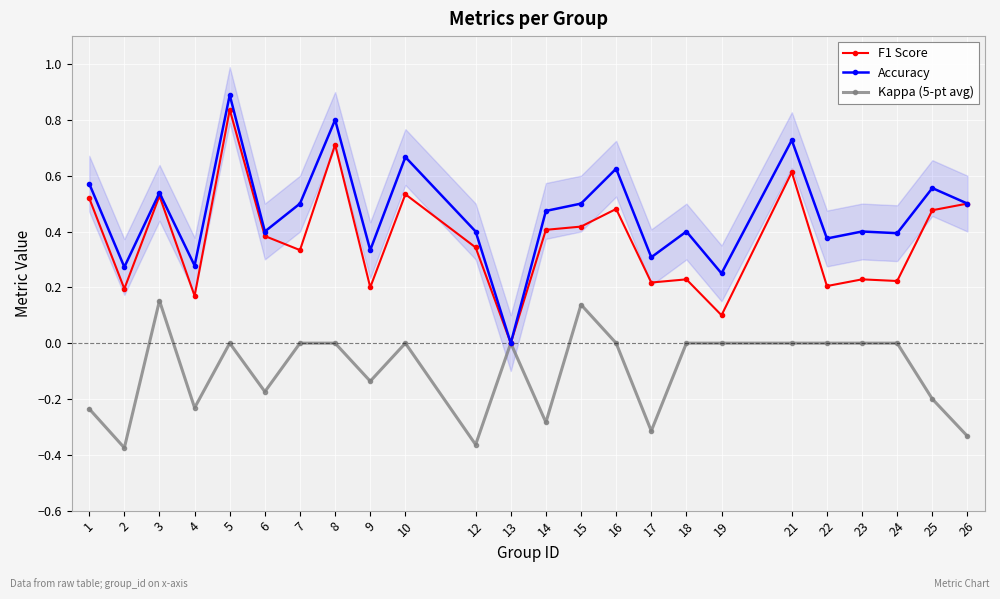

Reading left to right, transcribe all the data shown in this chart.

F1 Score: 0.5	0.2	0.5	0.2	0.8	0.4	0.3	0.7	0.2	0.5	0.3	0.0	0.4	0.4	0.5	0.2	0.2	0.1	0.6	0.2	0.2	0.2	0.5	0.5
Accuracy: 0.6	0.3	0.5	0.3	0.9	0.4	0.5	0.8	0.3	0.7	0.4	0.0	0.5	0.5	0.6	0.3	0.4	0.2	0.7	0.4	0.4	0.4	0.6	0.5
Kappa (5-pt avg): -0.2	-0.4	0.2	-0.2	0.0	-0.2	0.0	0.0	-0.1	0.0	-0.4	0.0	-0.3	0.1	0.0	-0.3	0.0	0.0	0.0	0.0	0.0	0.0	-0.2	-0.3